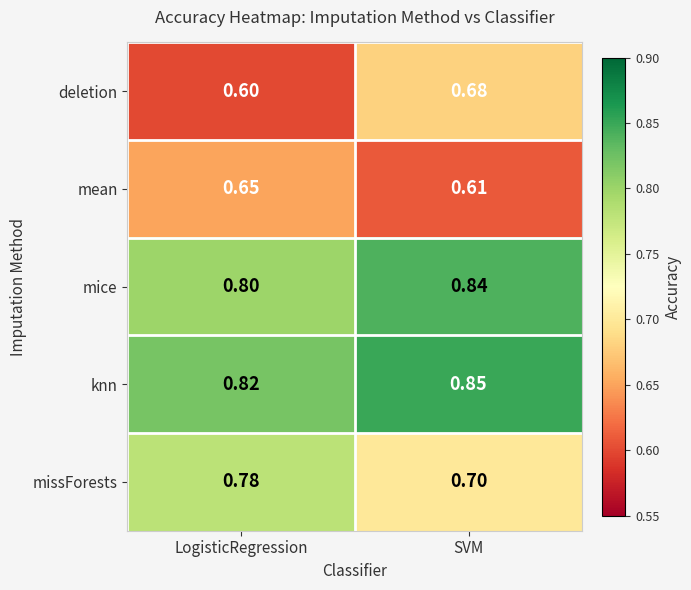

At which label does deletion reach its peak?

SVM